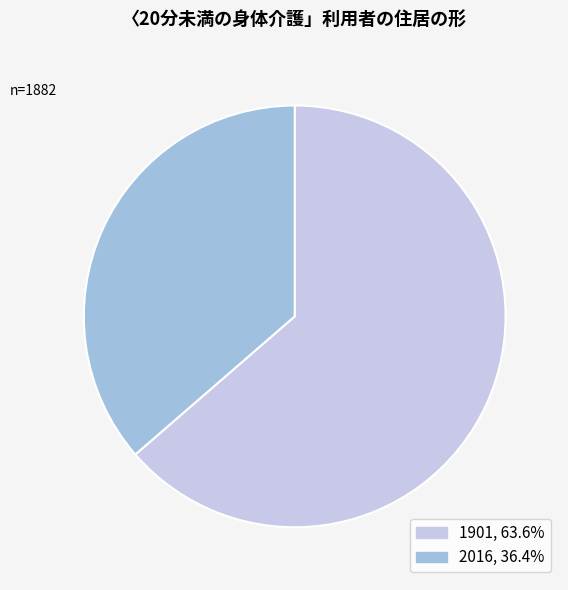

Does any single category account for the majority?

Yes